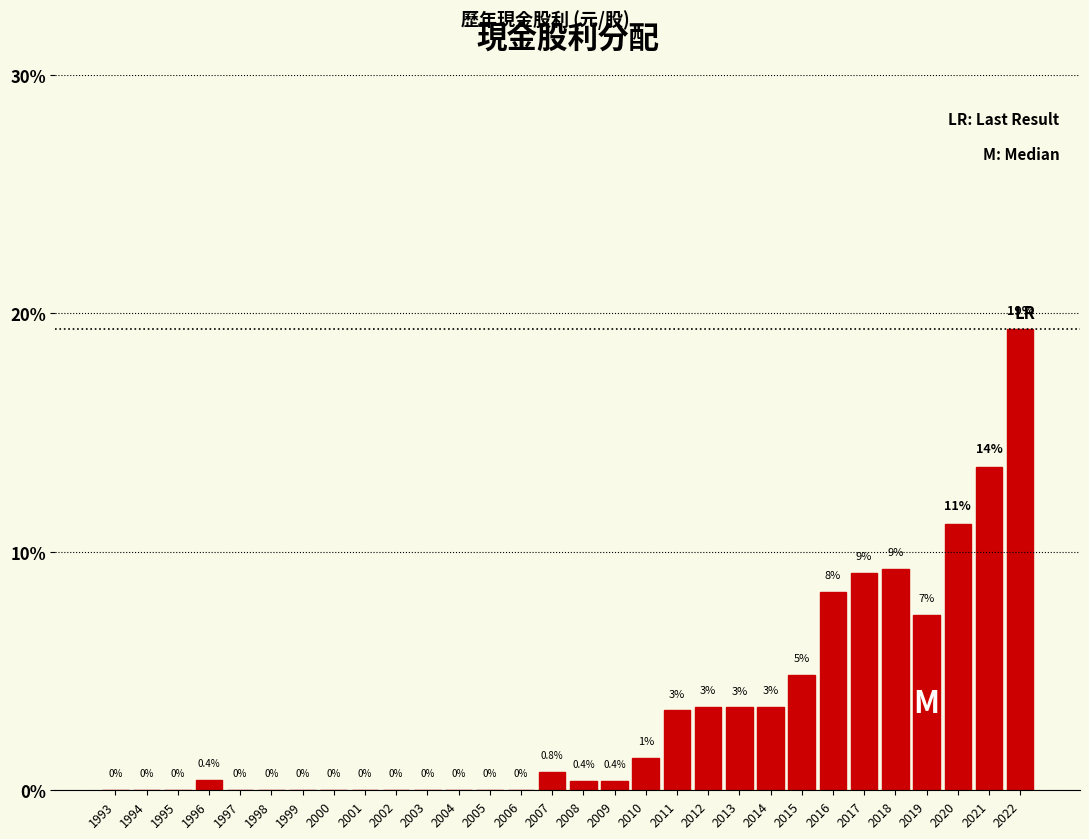

The chart shows a value of 0.8 at 2007. True or false?

True